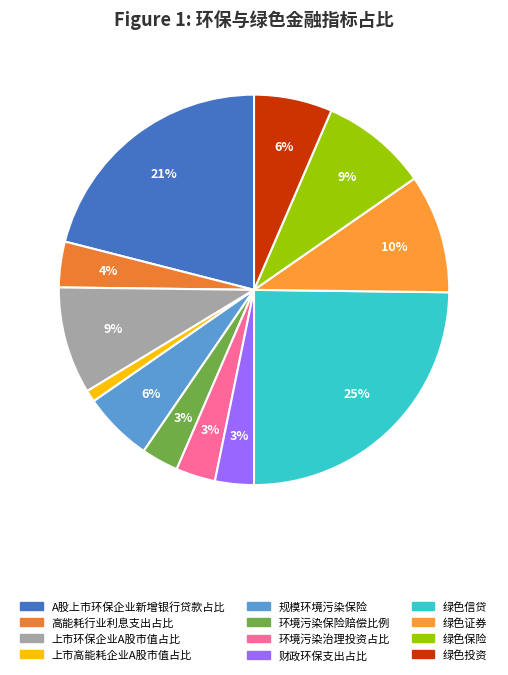

Is it true that 绿色证券 is 10% of the pie?

True